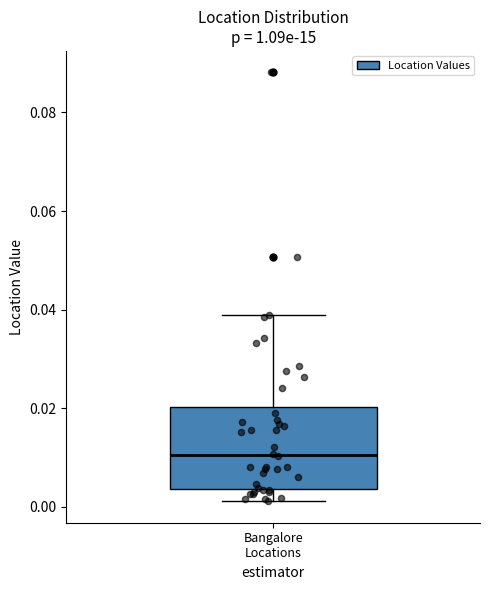

Transcribe this box plot: give where the median line is, the range the box spans, and where the two whiskers end, as read against the y-axis. The values are not printed on the chart, so give them approximately, as read against the axis.

median 0.010, box 0.004 to 0.020, whiskers 0.002 to 0.038